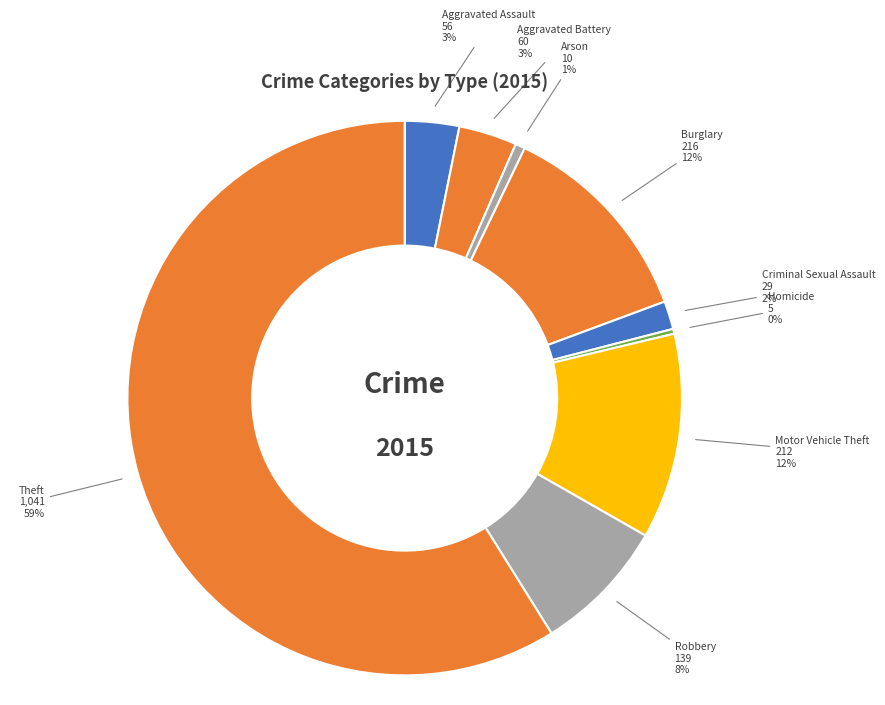

Which category has the biggest portion of the pie?

Theft